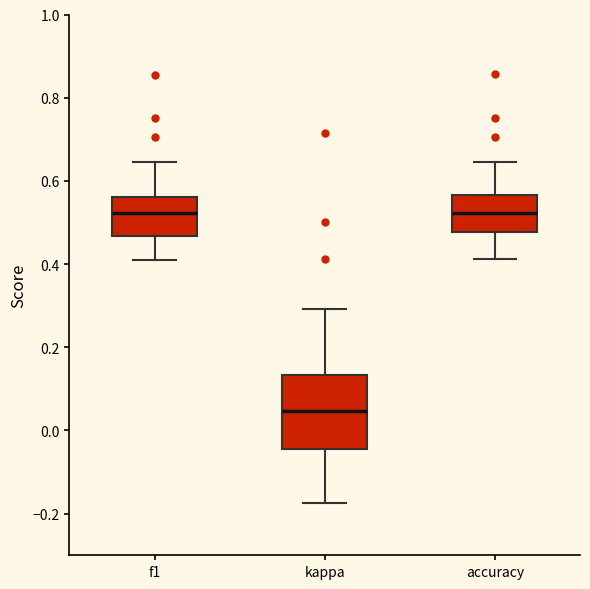

Which box is the tallest, from its lower edge to its upper edge?

kappa